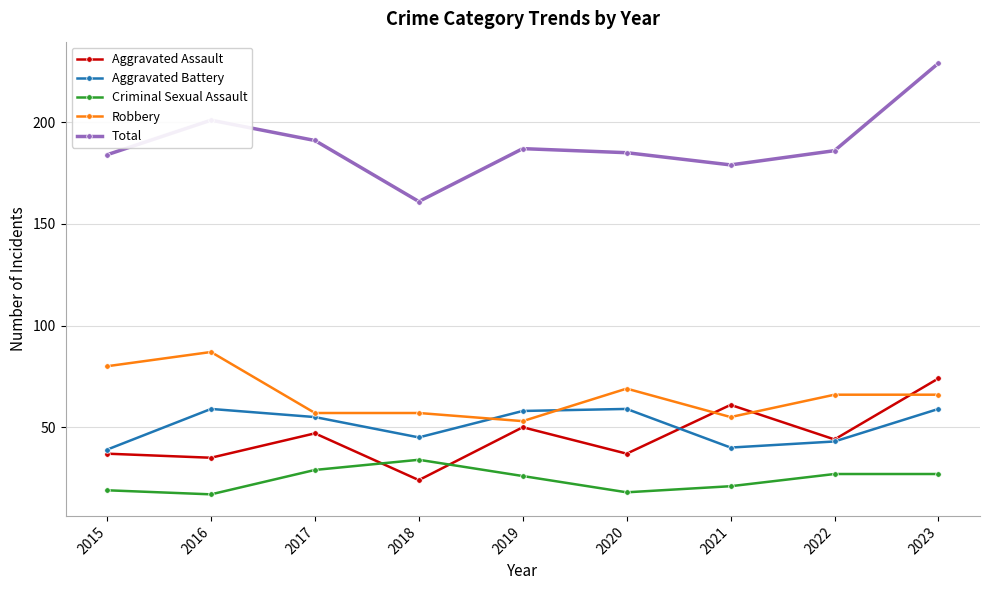

What is the difference between the maximum and minimum values in the Aggravated Battery series?

20